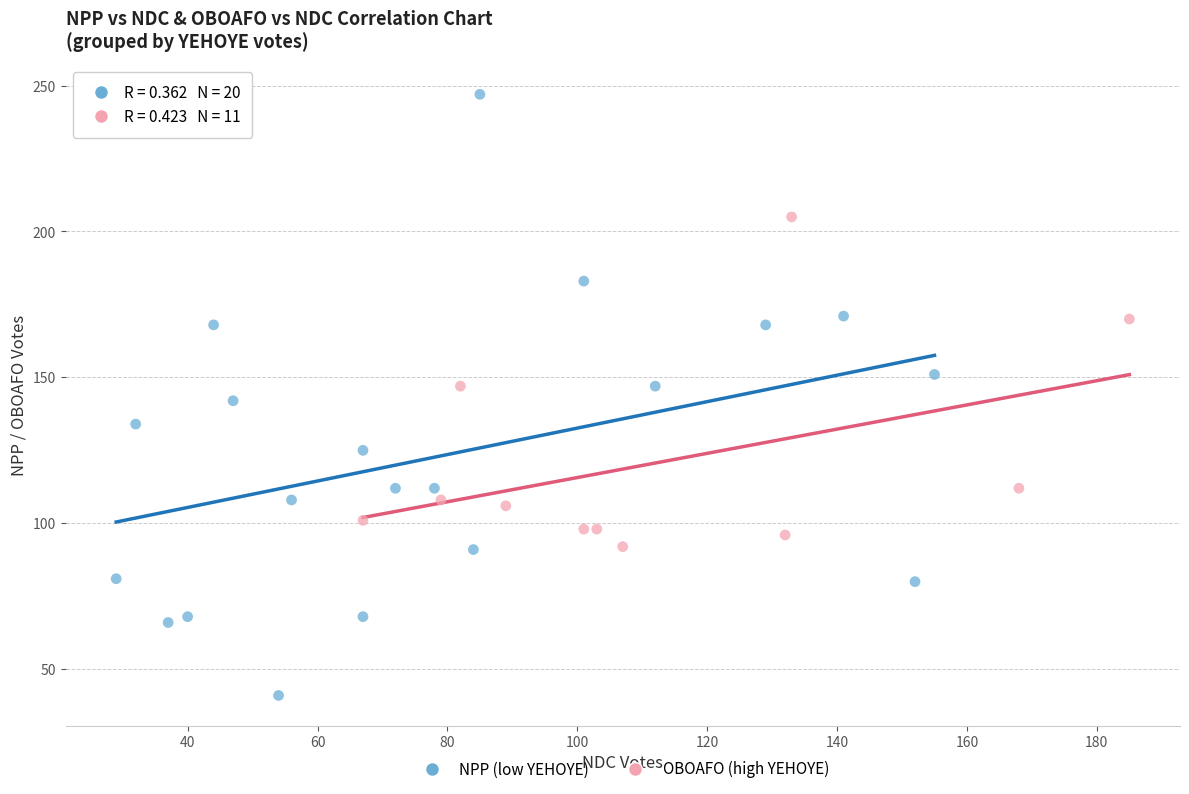

Which series contains the lowest Y value?

NPP (low YEHOYE)